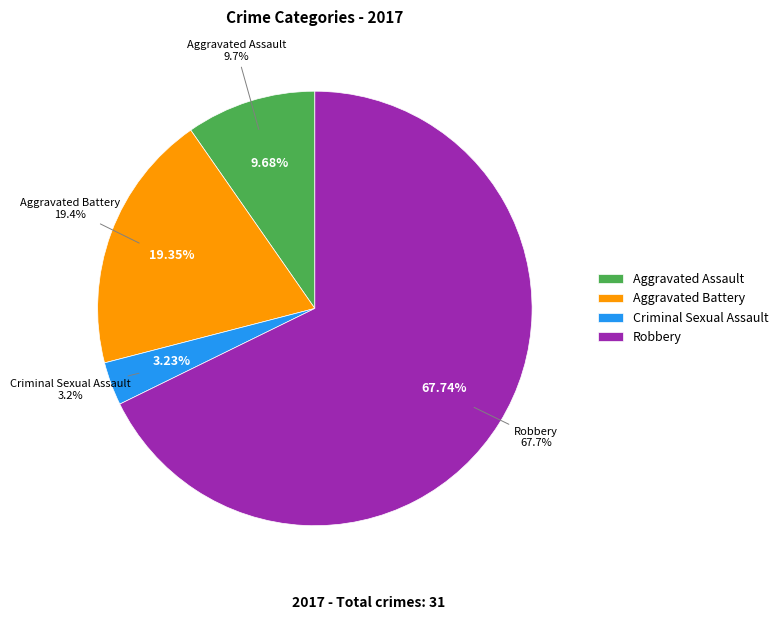

Does Robbery account for over 50% of the chart?

Yes